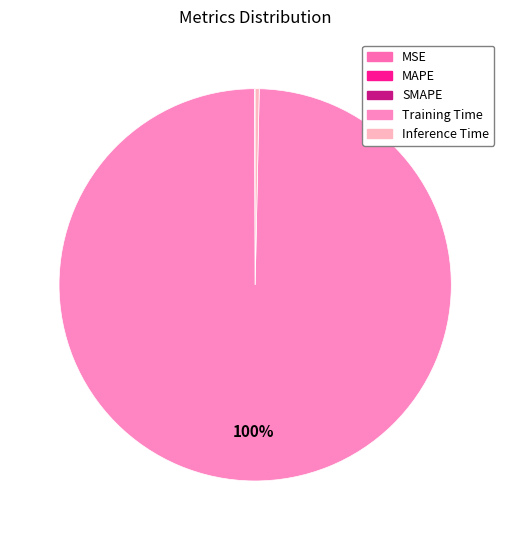

To the nearest percent, what is the average slice percentage?

20%